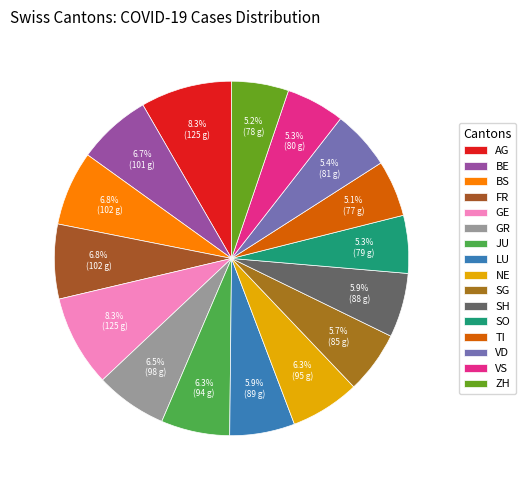

What is the change in value from VD to VS?

-1